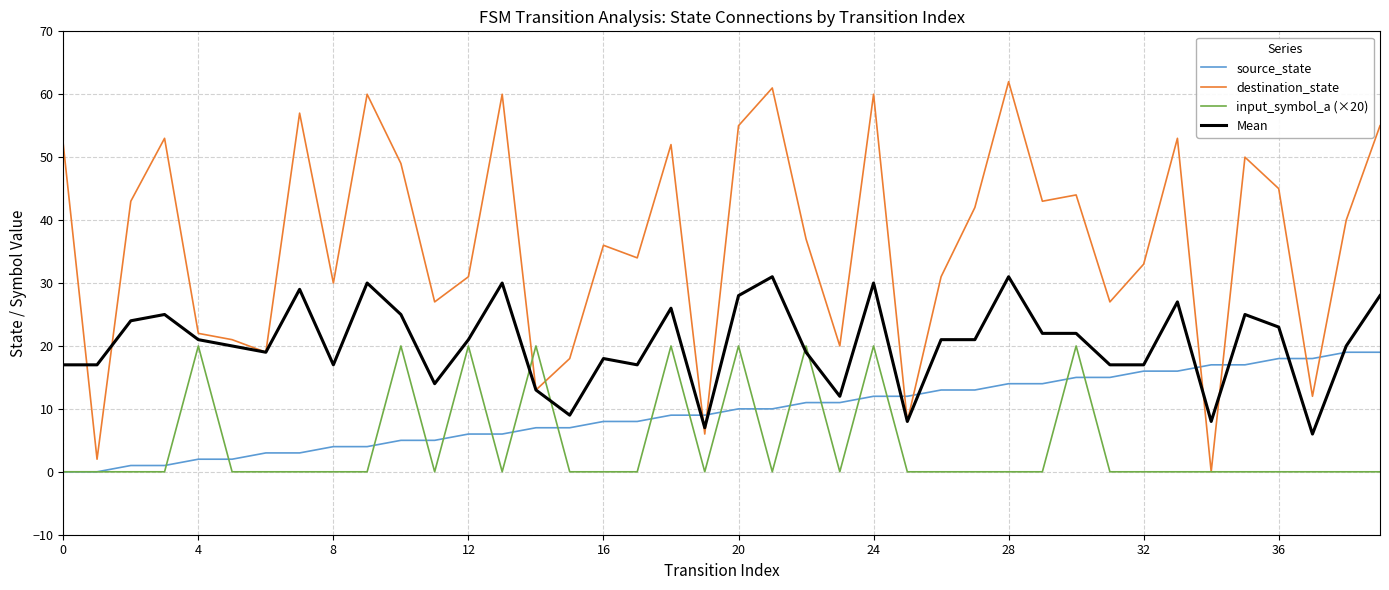

How many times do source_state and destination_state cross each other?

8